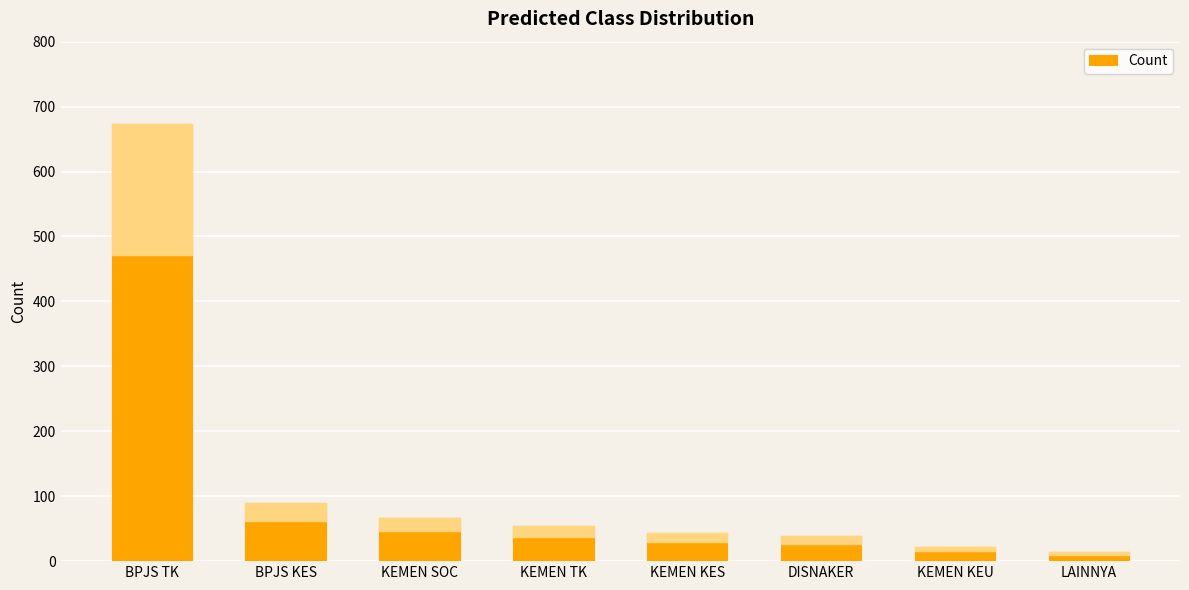

Where is the data nearest to the value 343?

BPJS KES